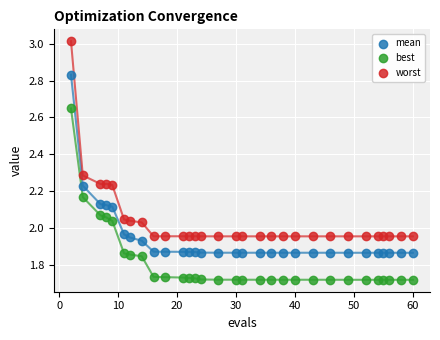

Which series contains the lowest Y value?

best